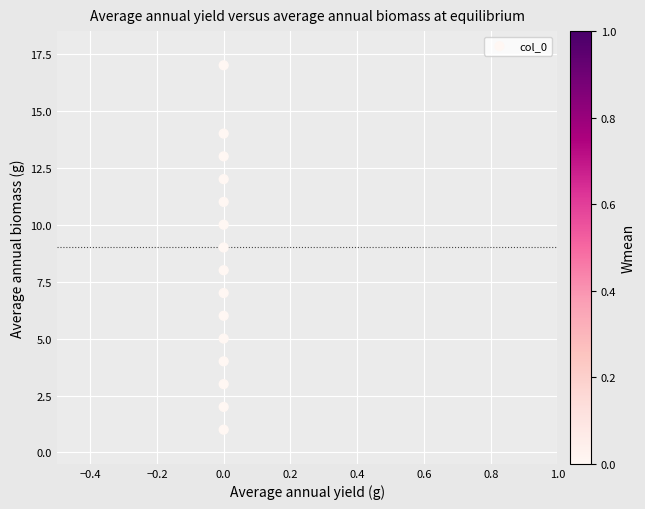

What is the range of Y values (max minus min)?

16